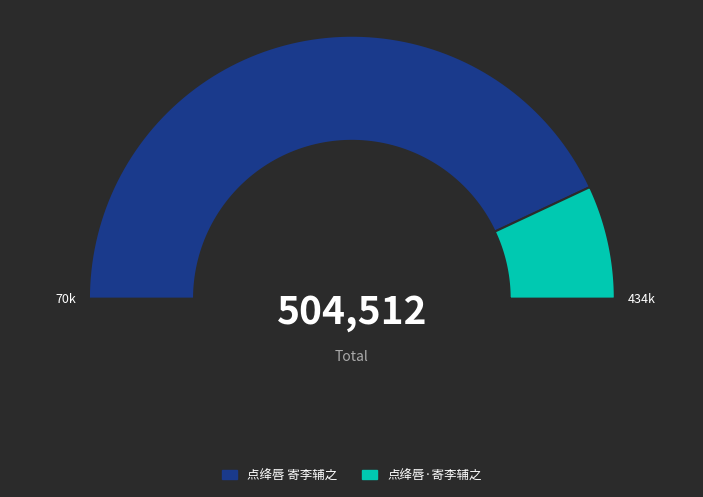

How many segments does this pie chart have?

2